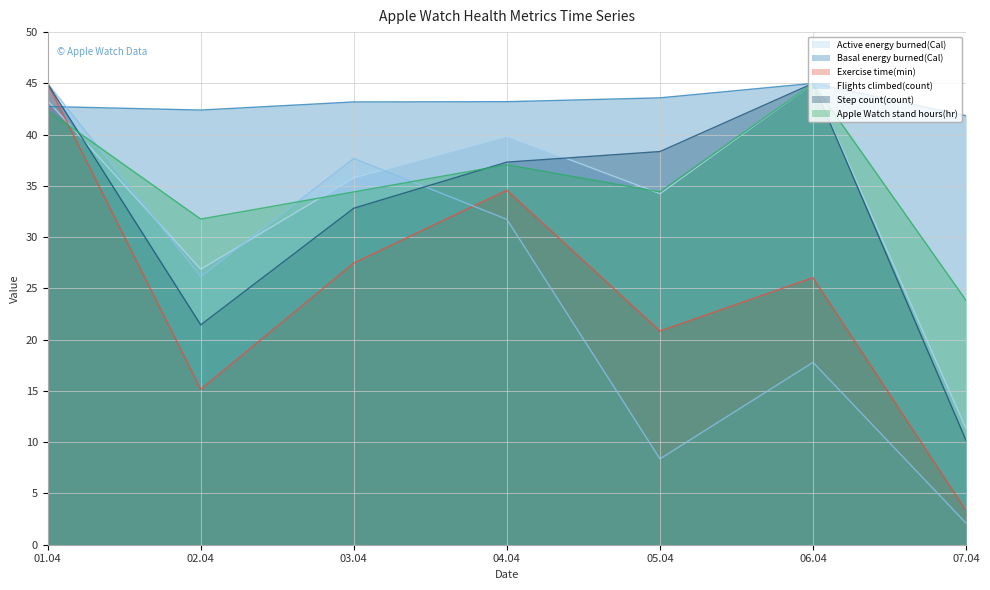

What is the highest value of the Basal energy burned(Cal) series?

45.0